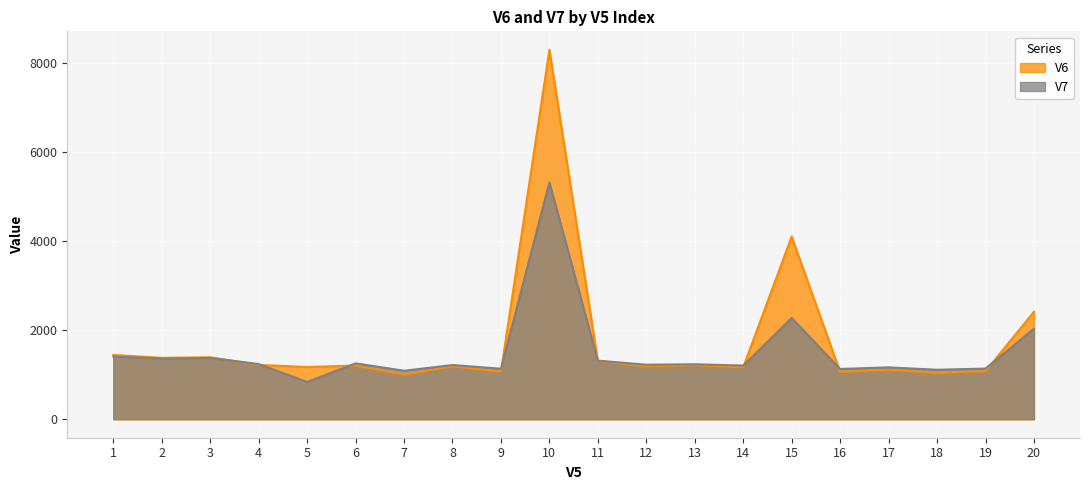

True or false: V6 has a value of 1627.2 at 19.

False